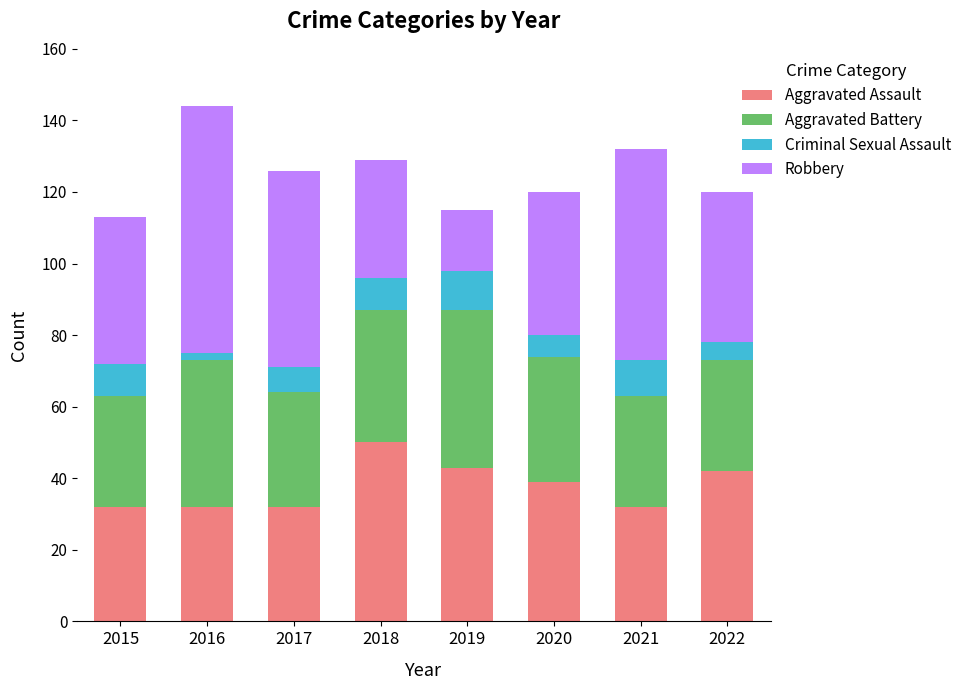

What is the total value across all series at 2016?

144